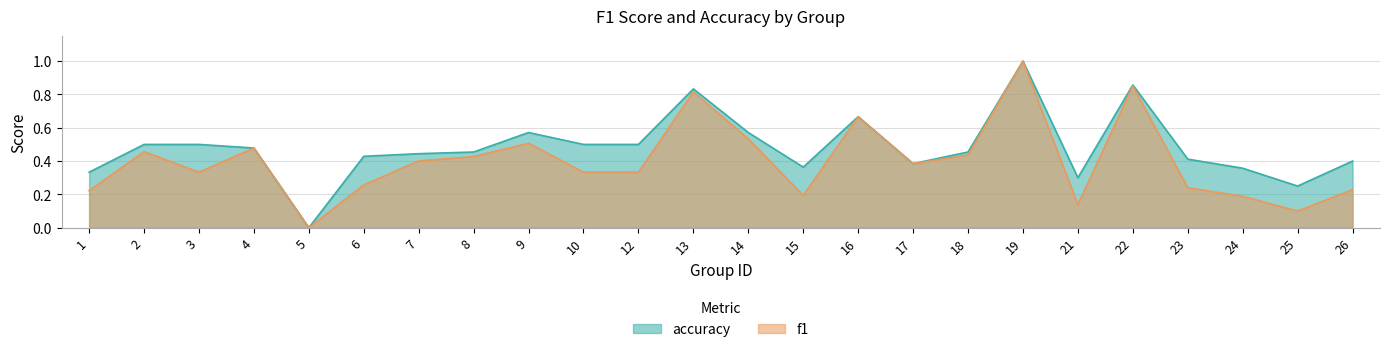

Which category has the highest value across all series?

19